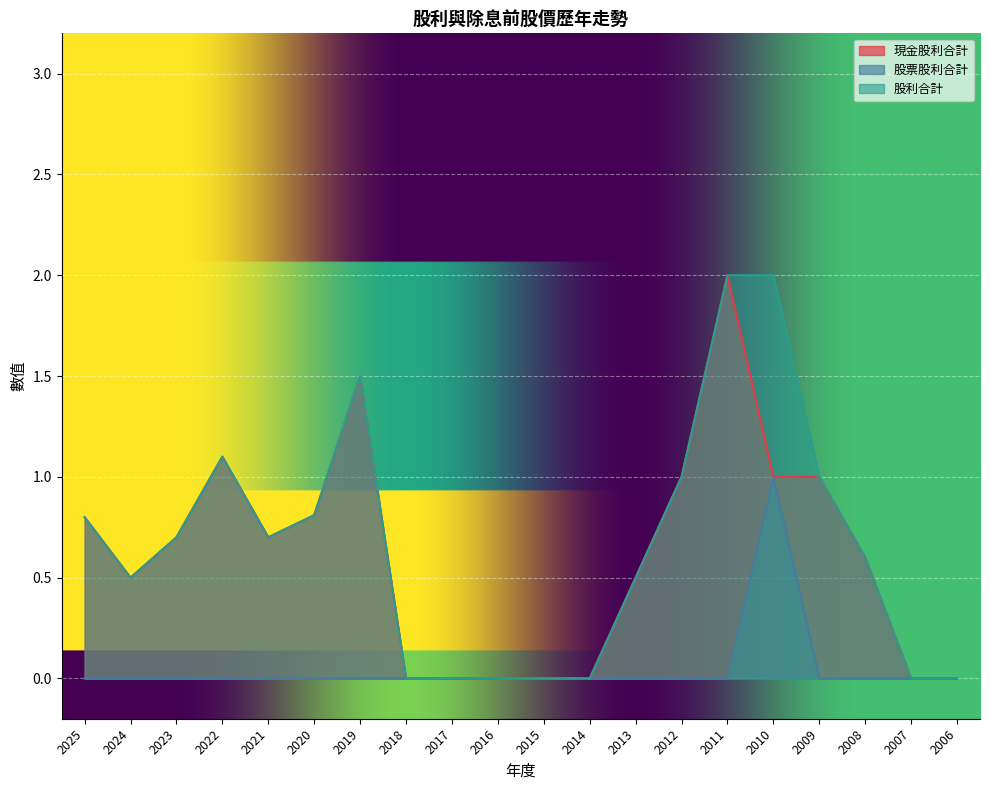

What is the average value of the 現金股利合計 series?

0.6